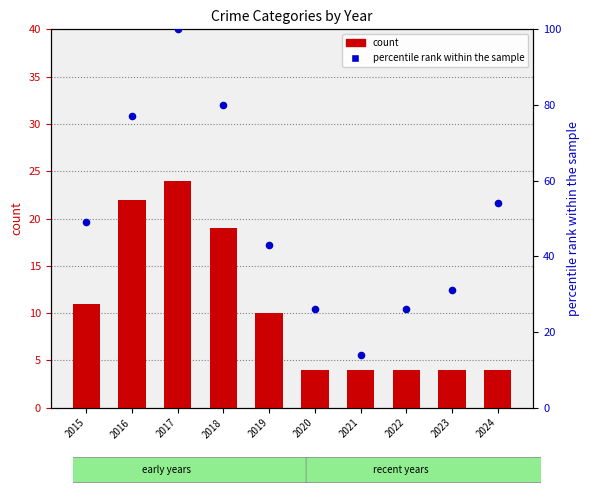

Which series has the largest Y range (max minus min)?

percentile rank